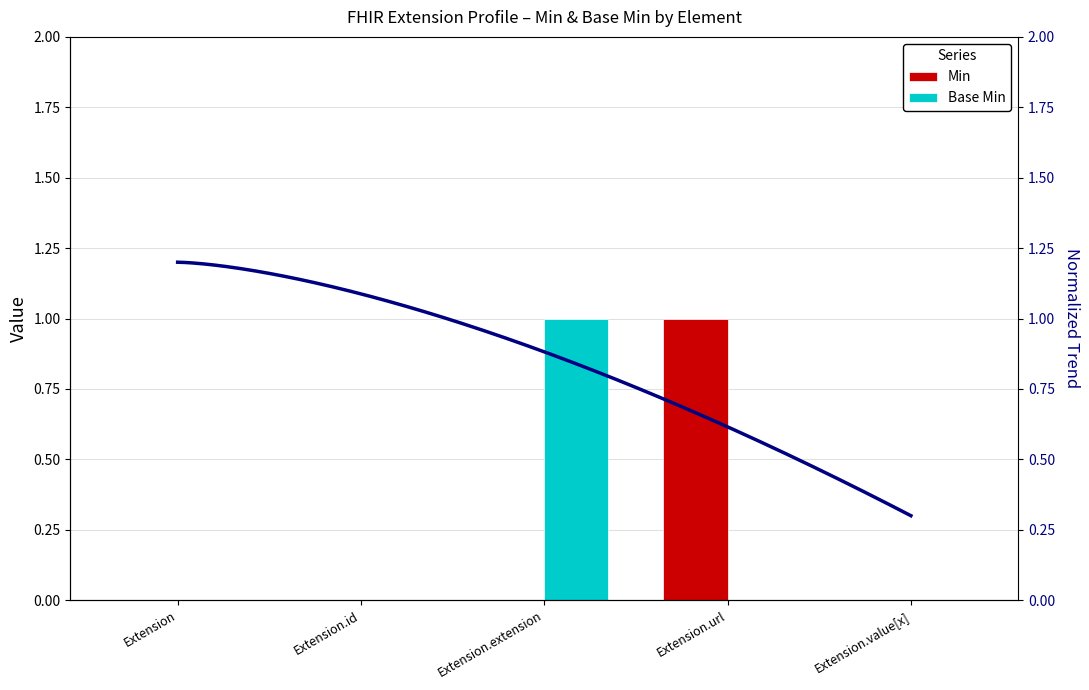

Is it true that Base Min equals 0 at Extension.url?

True